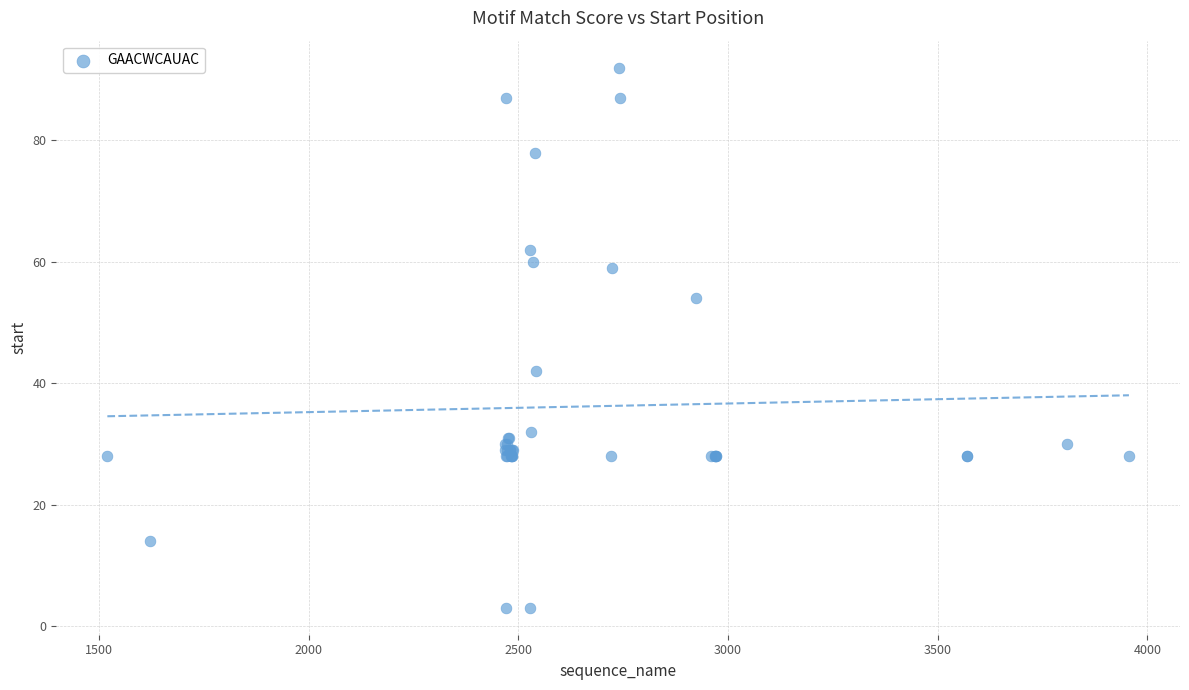

What Y value in the scatter plot is closest to 47?

42